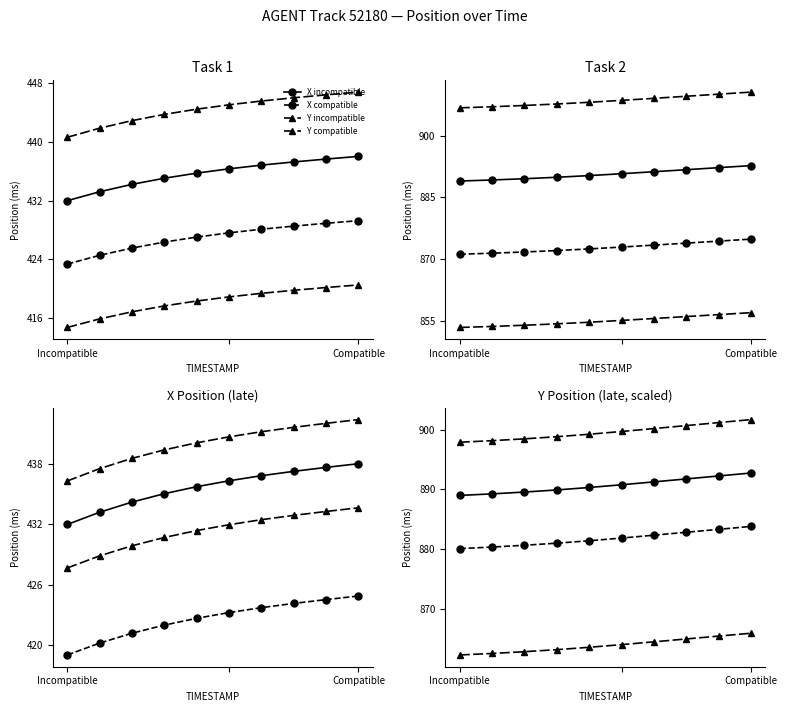

How many lines are shown in the chart?

4